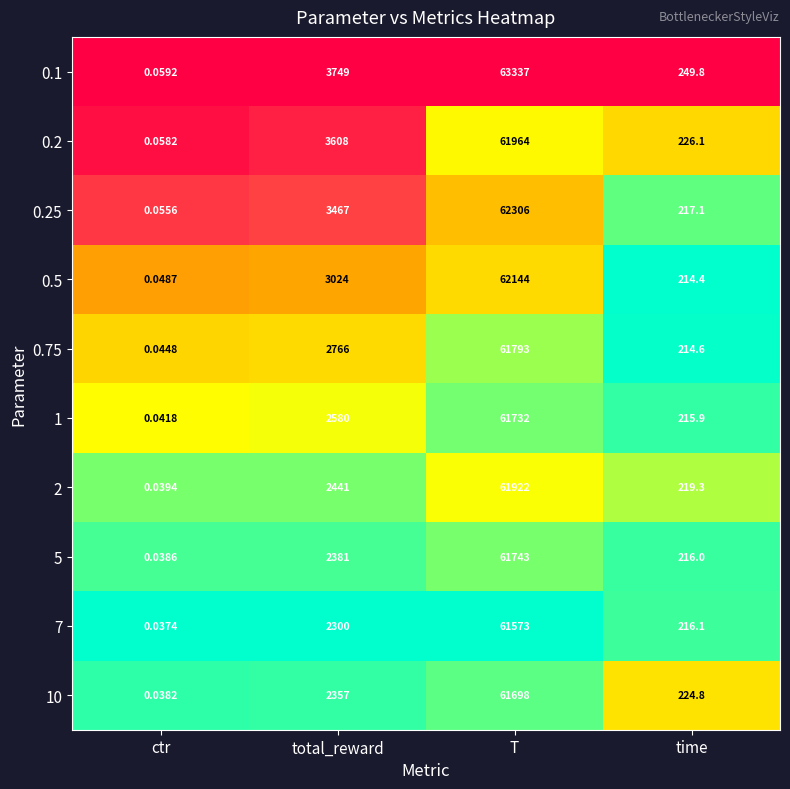

Is the value of 10 at ctr greater than the value of 0.75 at T?

No